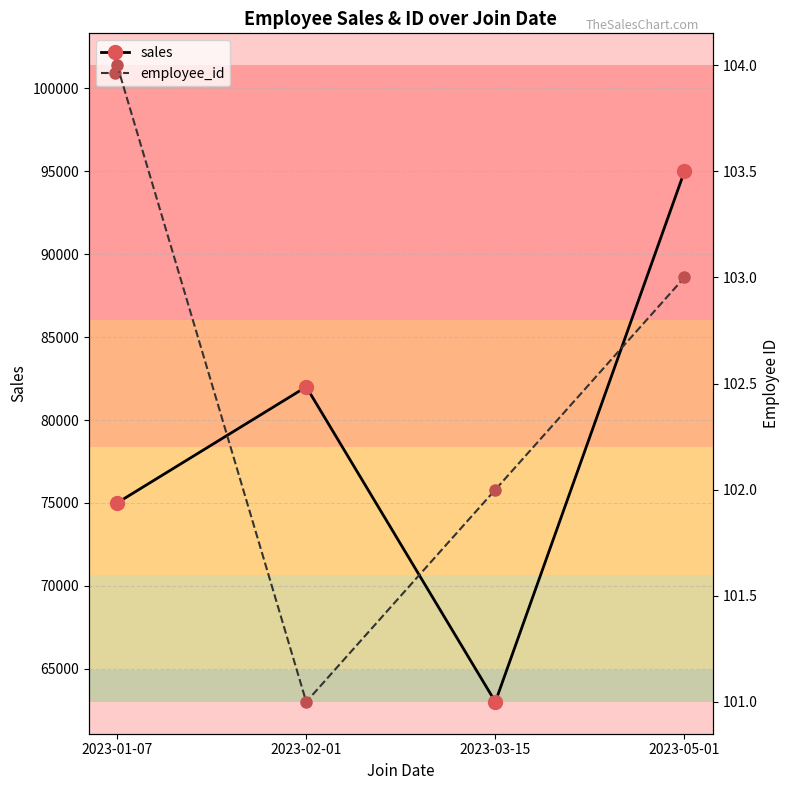

What is the average value of the sales series?

78750